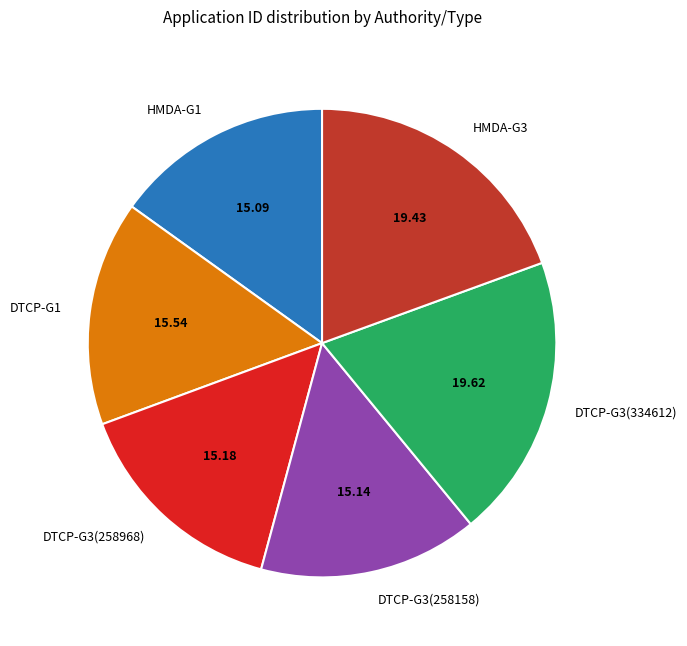

Does any single category account for the majority?

No